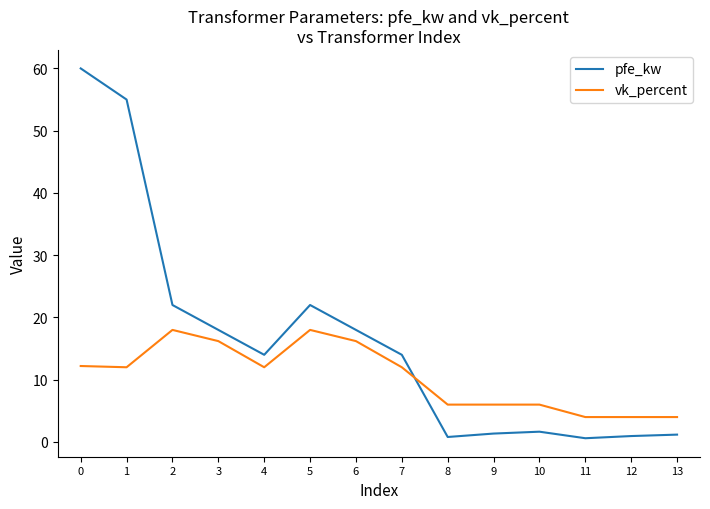

Which series changed the most between 6 and 12?

pfe_kw